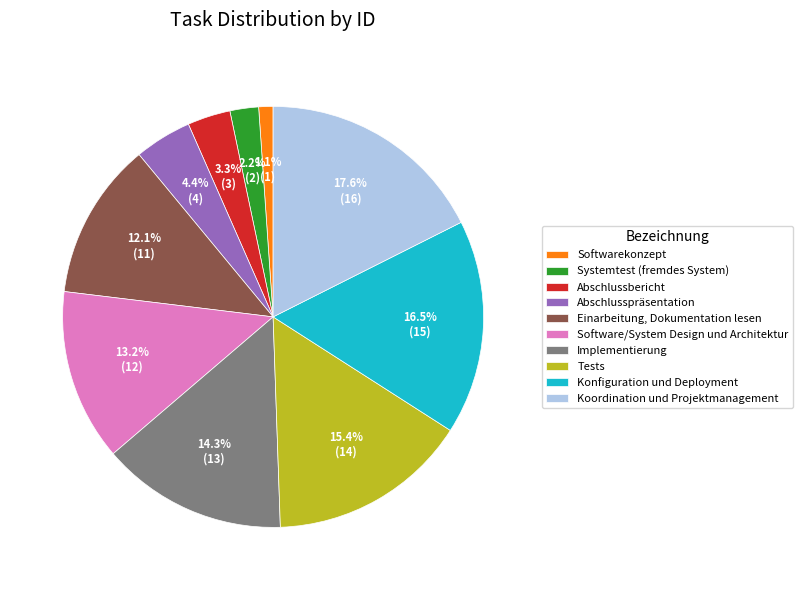

Rank the categories by value from lowest to highest.

Softwarekonzept, Systemtest (fremdes System), Abschlussbericht, Abschlusspräsentation, Einarbeitung, Dokumentation lesen, Software/System Design und Architektur, Implementierung, Tests, Konfiguration und Deployment, Koordination und Projektmanagement